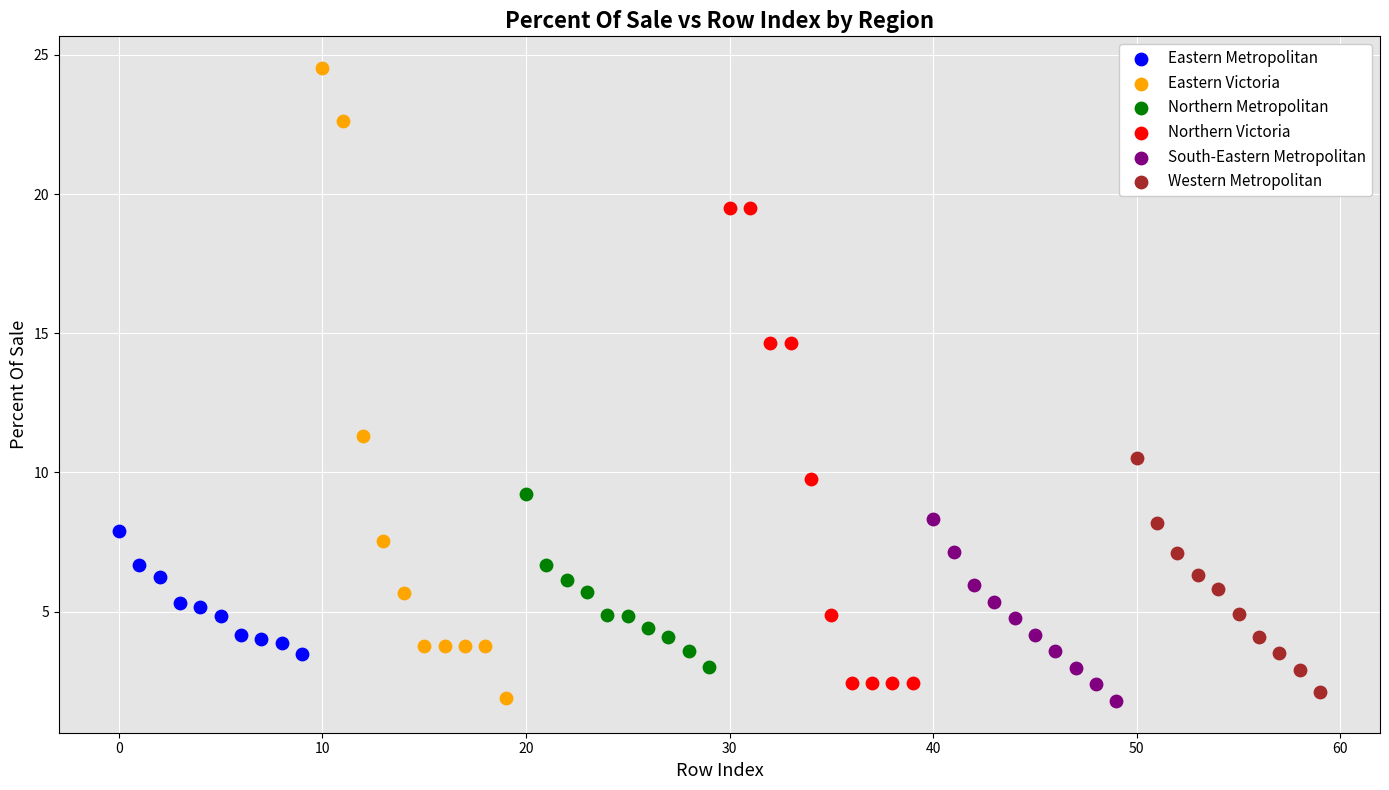

What are all the series names shown in the legend?

Eastern Metropolitan, Eastern Victoria, Northern Metropolitan, Northern Victoria, South-Eastern Metropolitan, Western Metropolitan